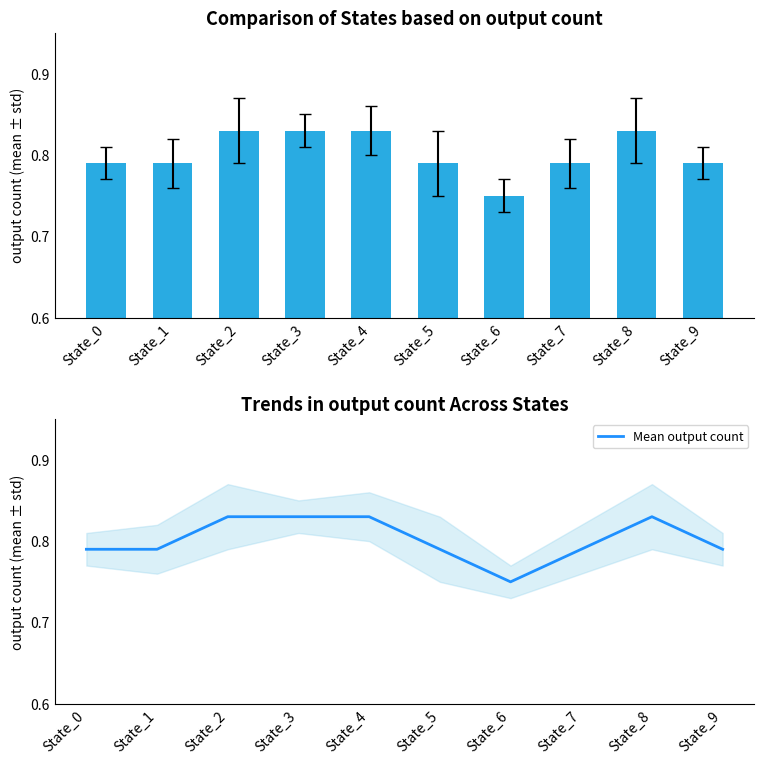

Reading left to right, extract all data points from this chart.

output count: State_0=0.8	State_1=0.8	State_2=0.8	State_3=0.8	State_4=0.8	State_5=0.8	State_6=0.8	State_7=0.8	State_8=0.8	State_9=0.8
Mean output count: State_0=0.8	State_1=0.8	State_2=0.8	State_3=0.8	State_4=0.8	State_5=0.8	State_6=0.8	State_7=0.8	State_8=0.8	State_9=0.8